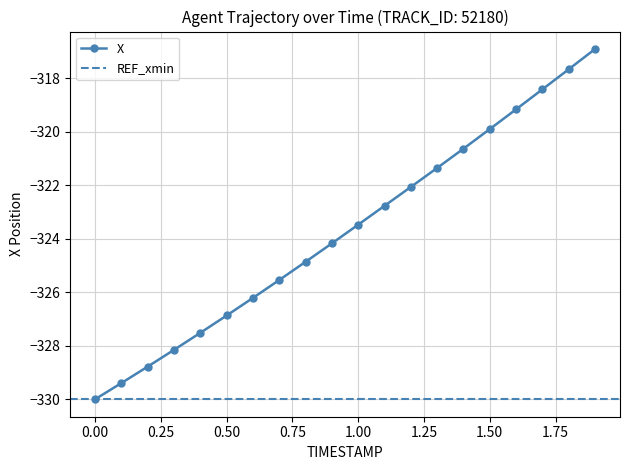

The value at 0.0 is -500.6. True or false?

False